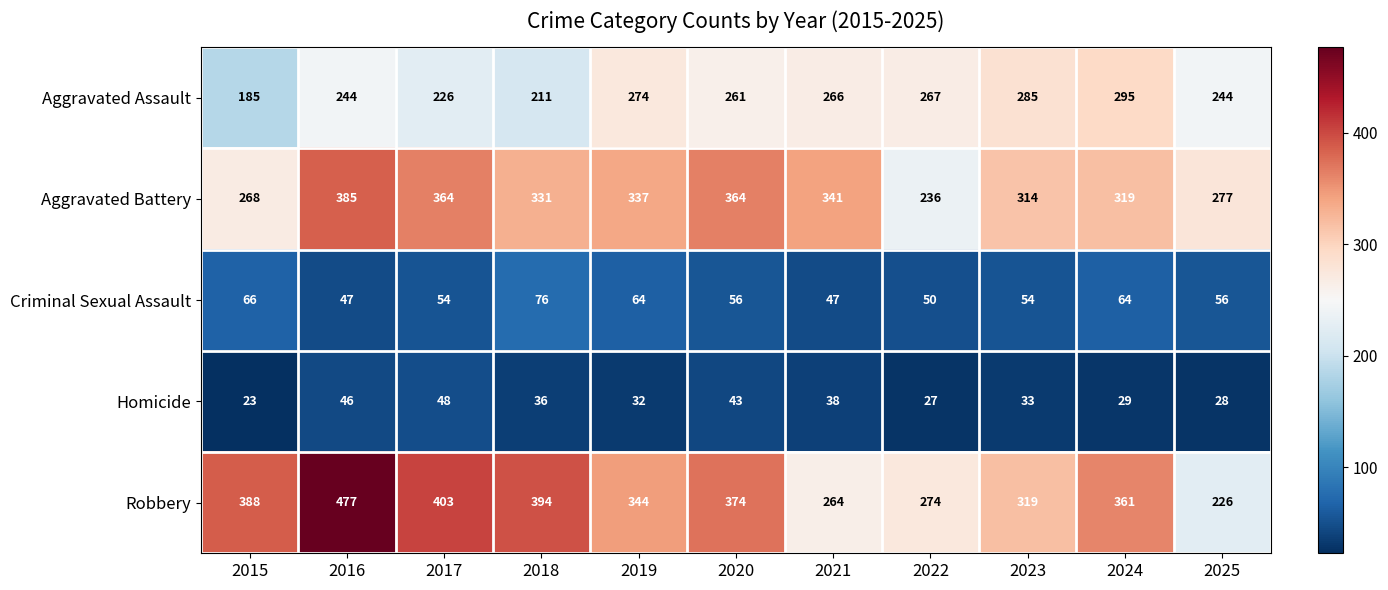

What is the total value across all series at 2018?

1048